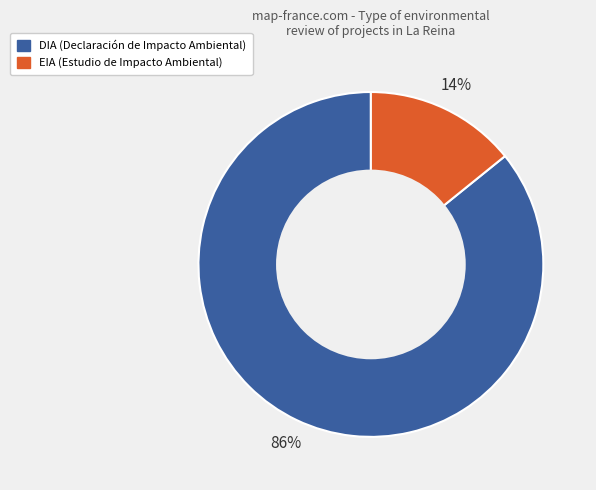

Is the sum of DIA (Declaración de Impacto Ambiental) and EIA (Estudio de Impacto Ambiental) greater than half?

Yes